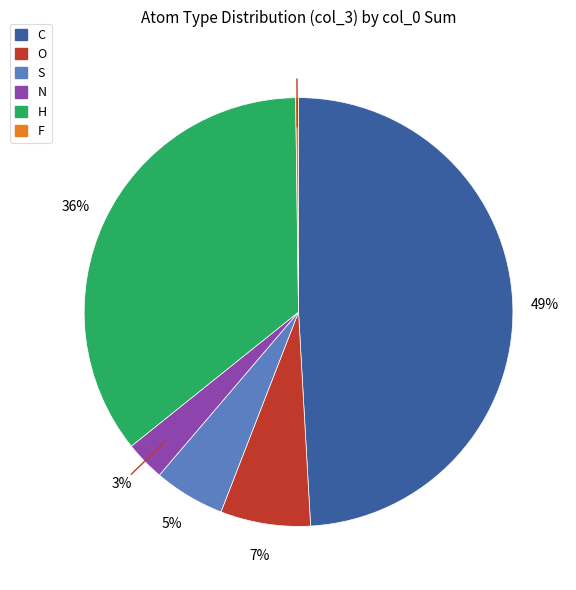

Is there a majority slice in this chart?

No